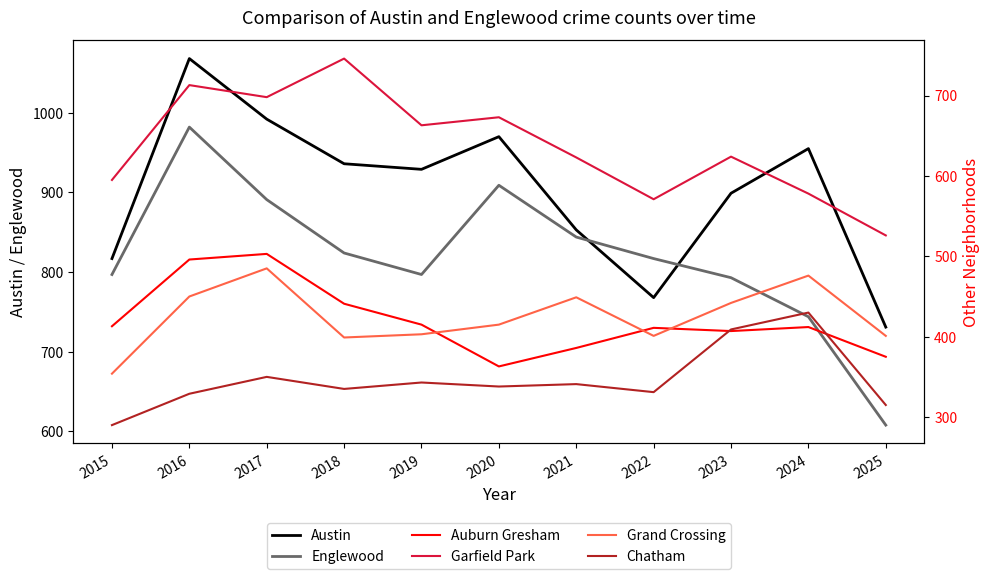

What are all the series names shown in the legend?

Austin, Englewood, Auburn Gresham, Garfield Park, Grand Crossing, Chatham